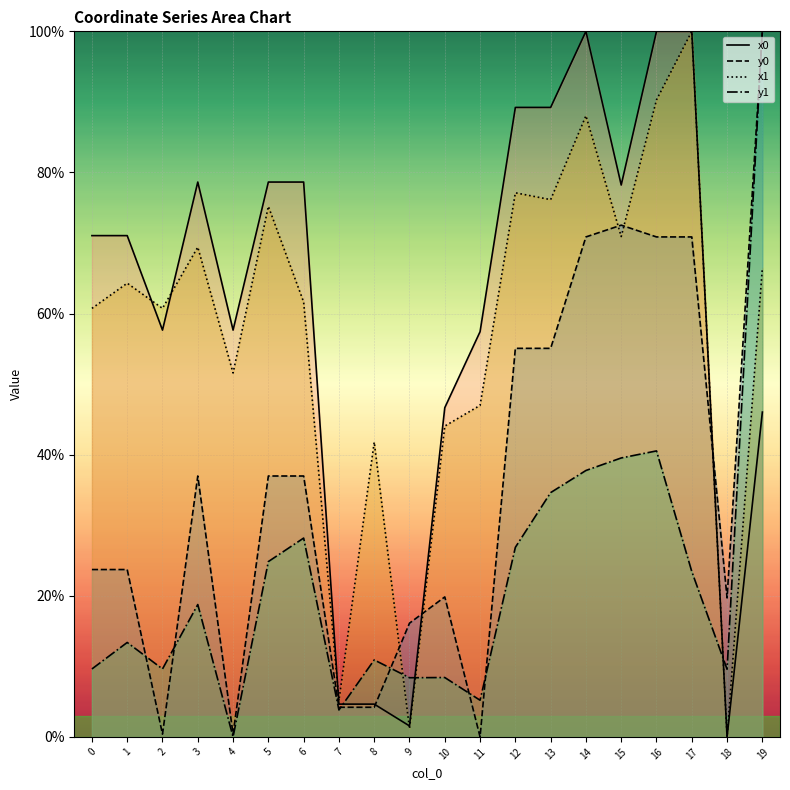

At which label is y0_line closest to 50?

12